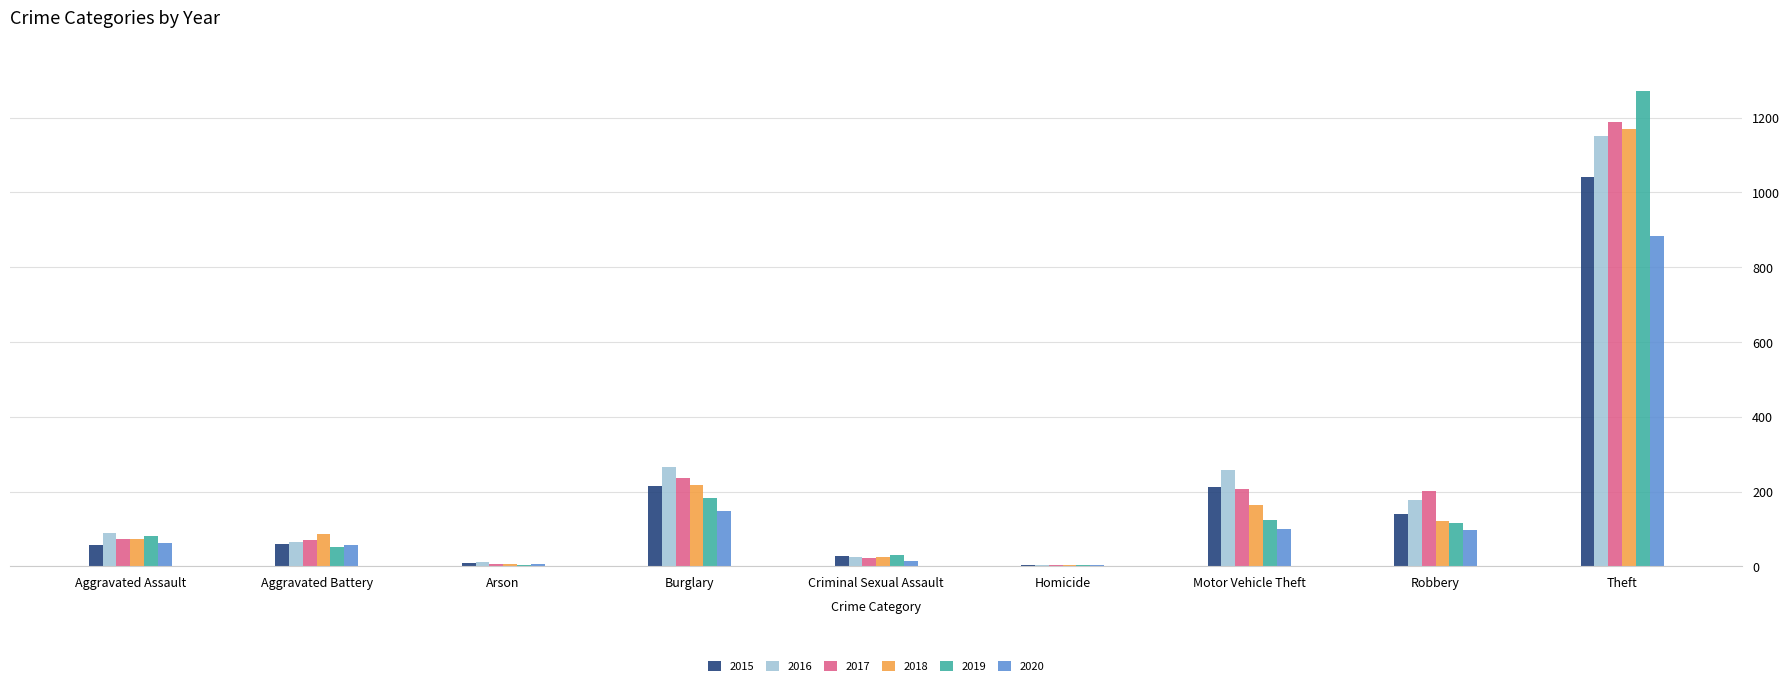

Which label corresponds to the largest value in the chart?

Theft